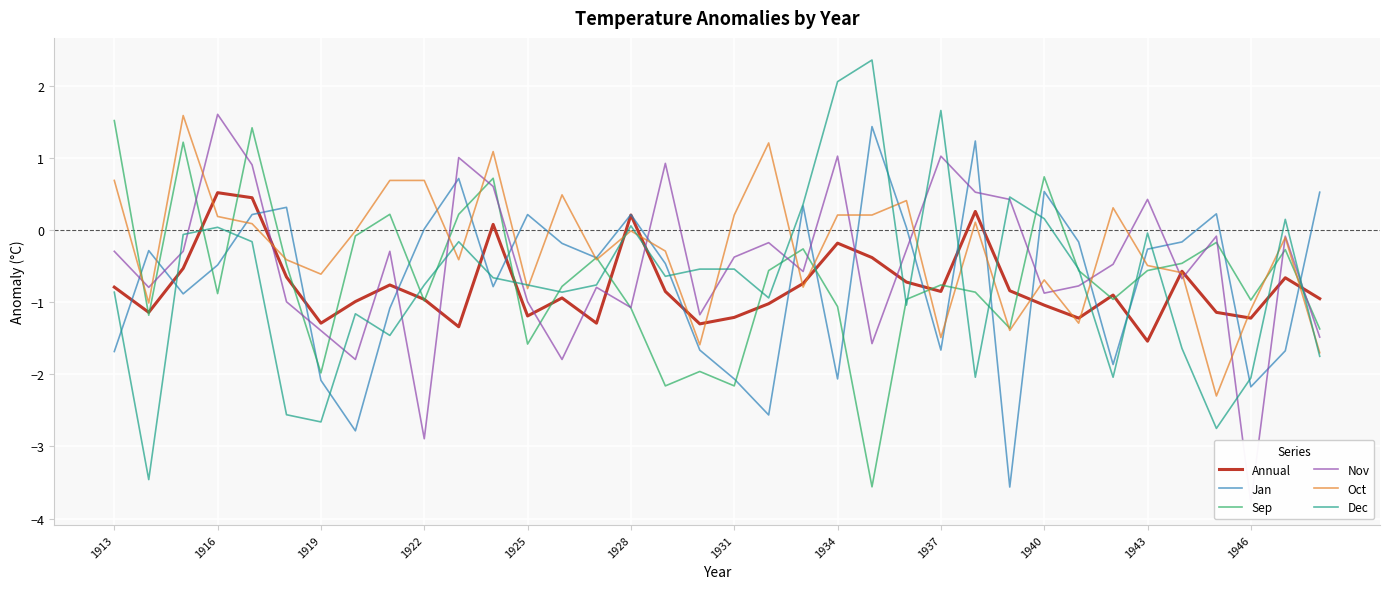

What is the minimum value for Sep?

-3.6